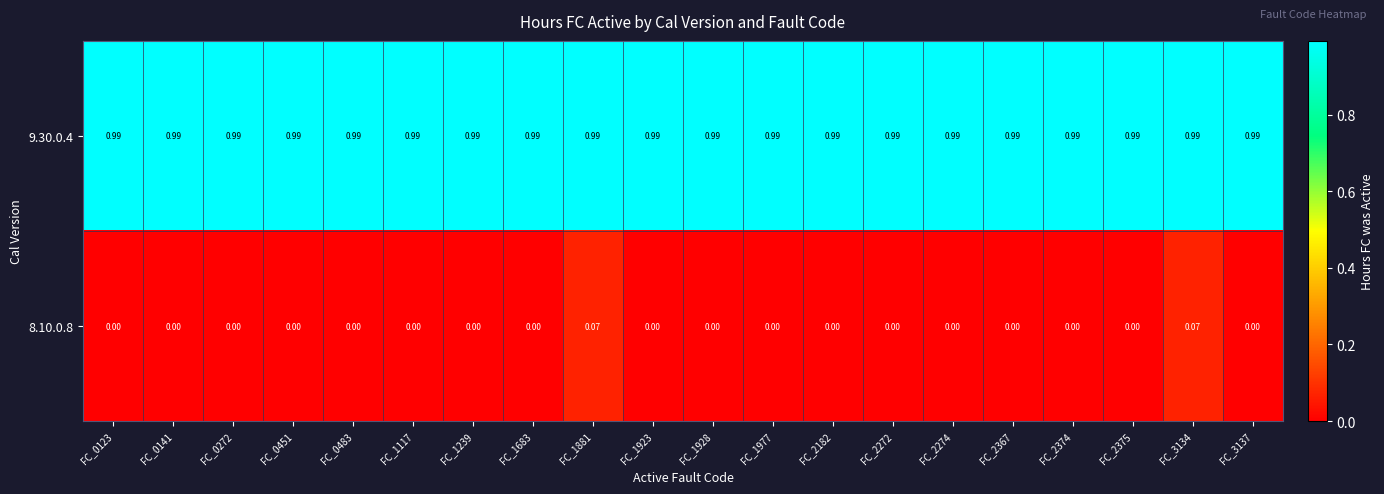

Is the value of 8.10.0.8 at FC_1881 greater than the value of 9.30.0.4 at FC_2367?

No